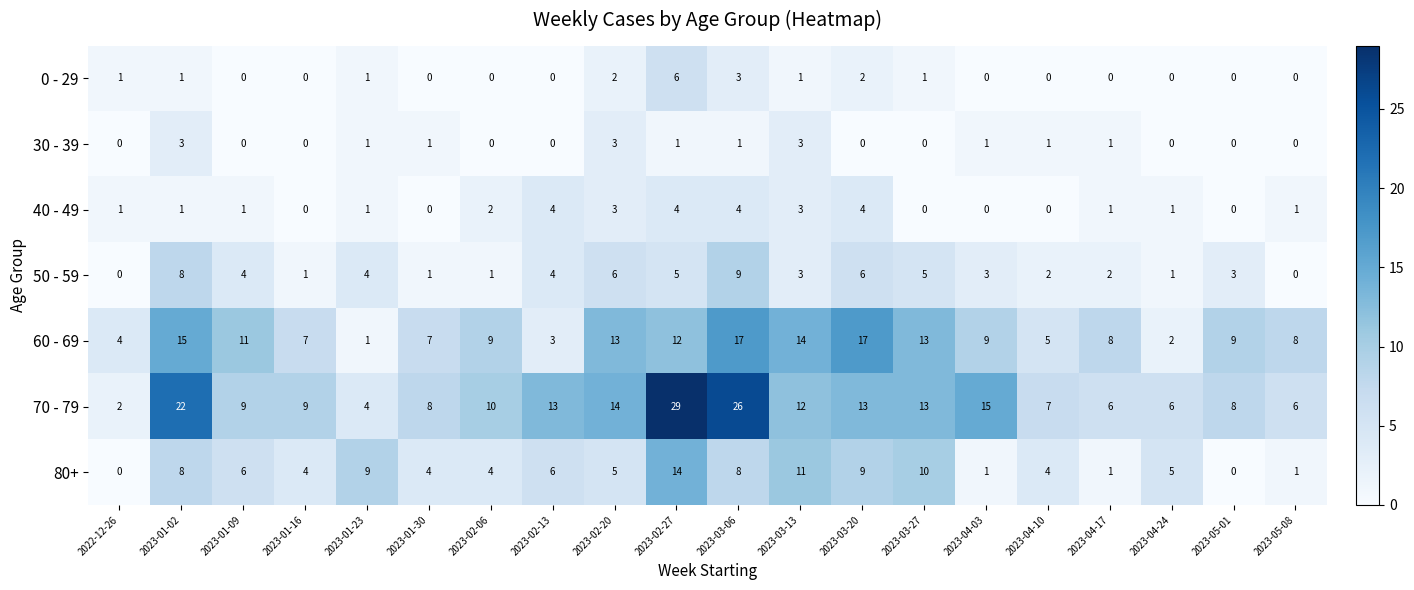

Read the 70 - 79 value at 2023-02-06, to the nearest 5.

10